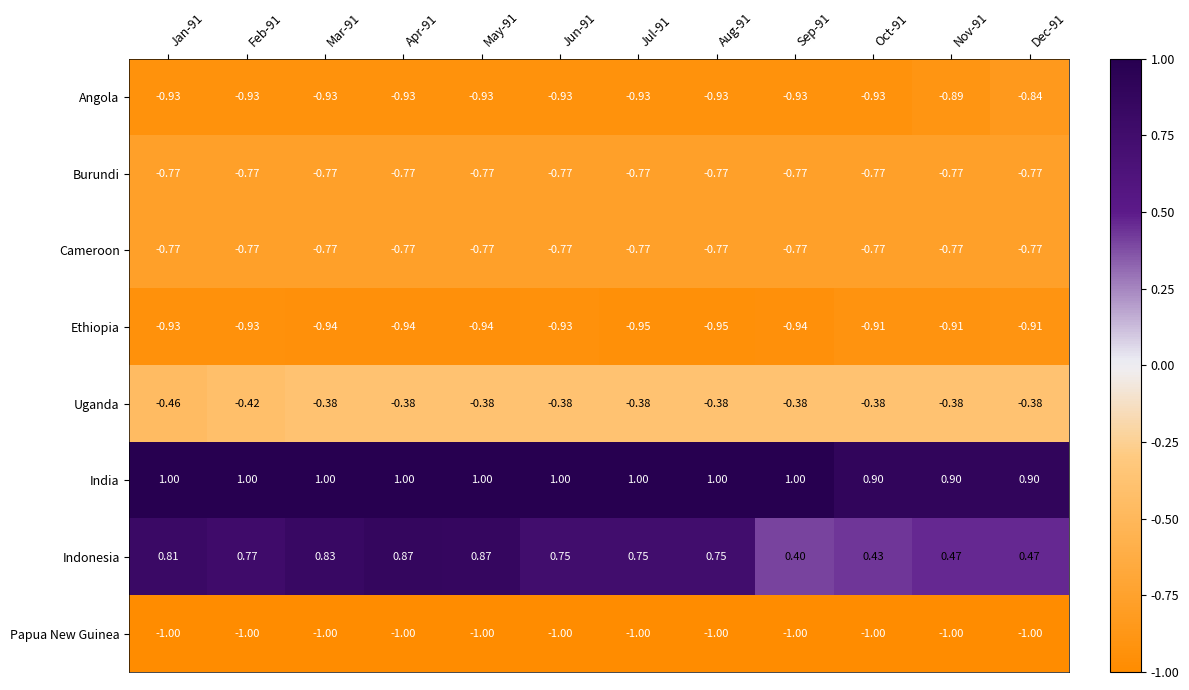

Which series has the largest total across all categories?

India